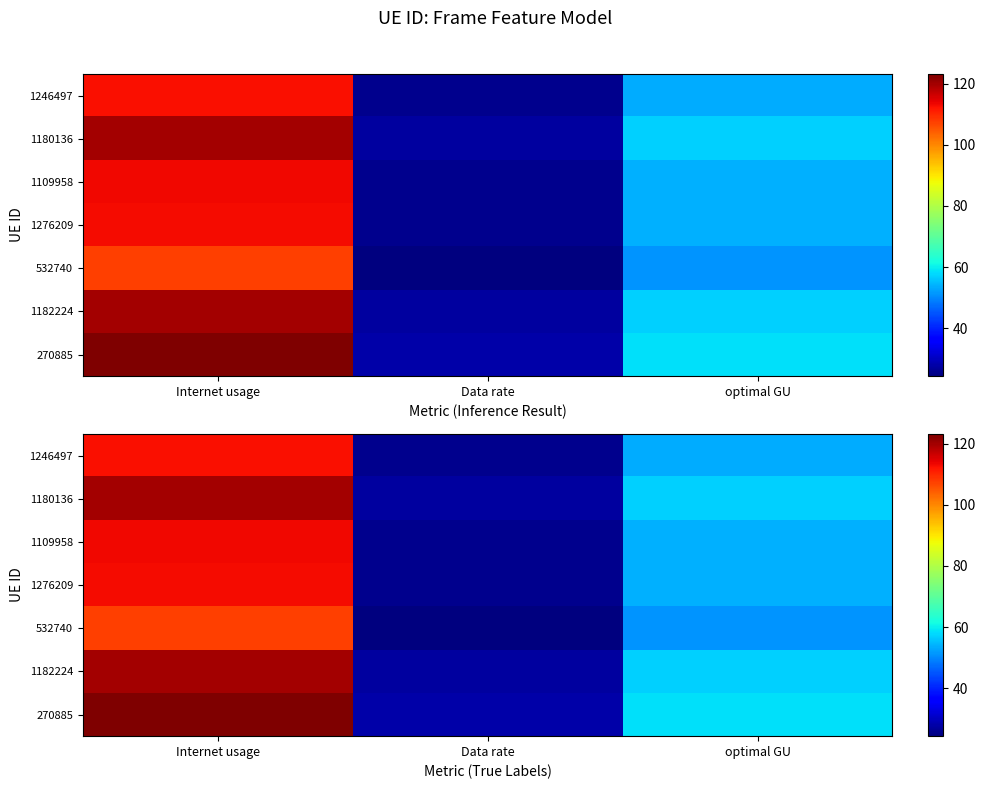

What is the difference between the 1182224 values at Internet usage and optimal GU?

62.8